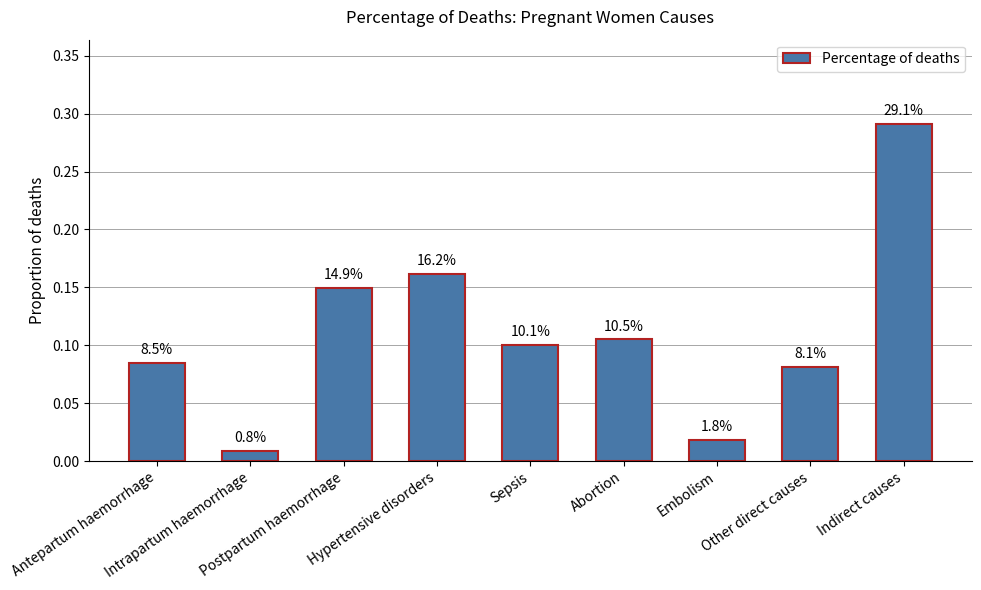

Are the bars horizontal?

No